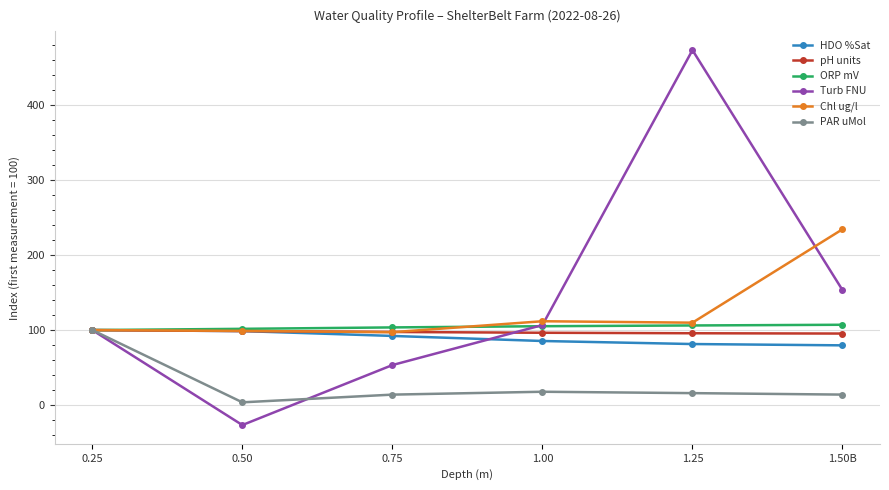

What is the value of the Chl ug/l point at the 3rd from the left?

97.2